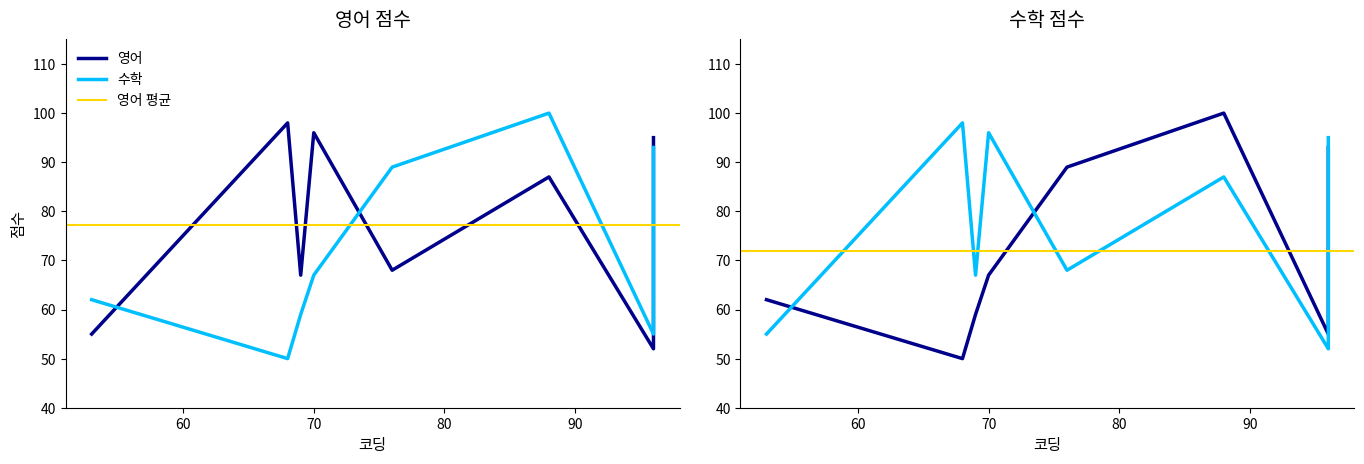

True or false: 수학 and 영어 intersect in this chart.

True